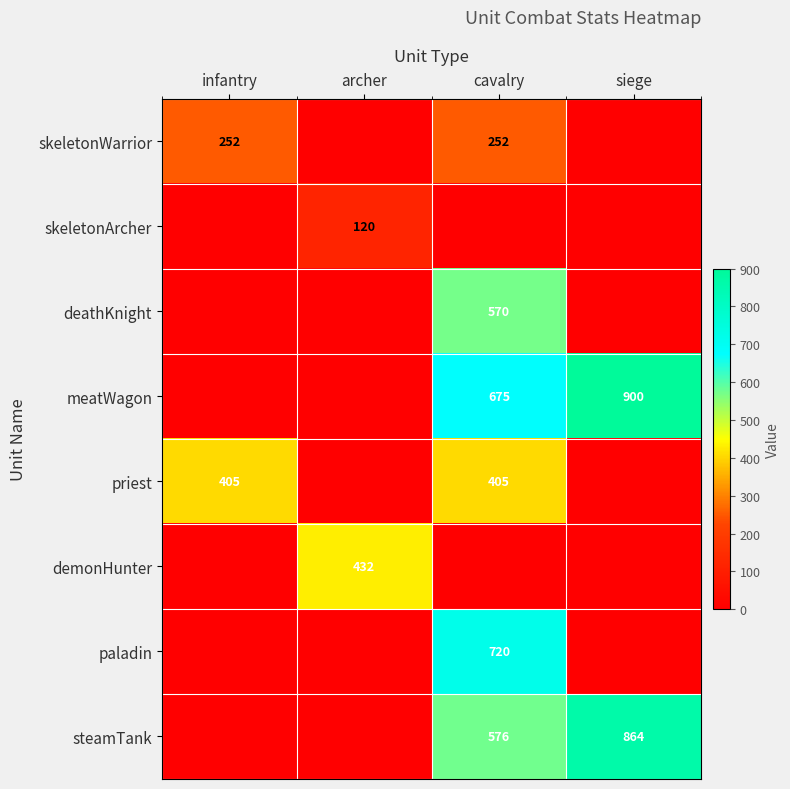

What is the difference between the highest and lowest values at infantry?

405